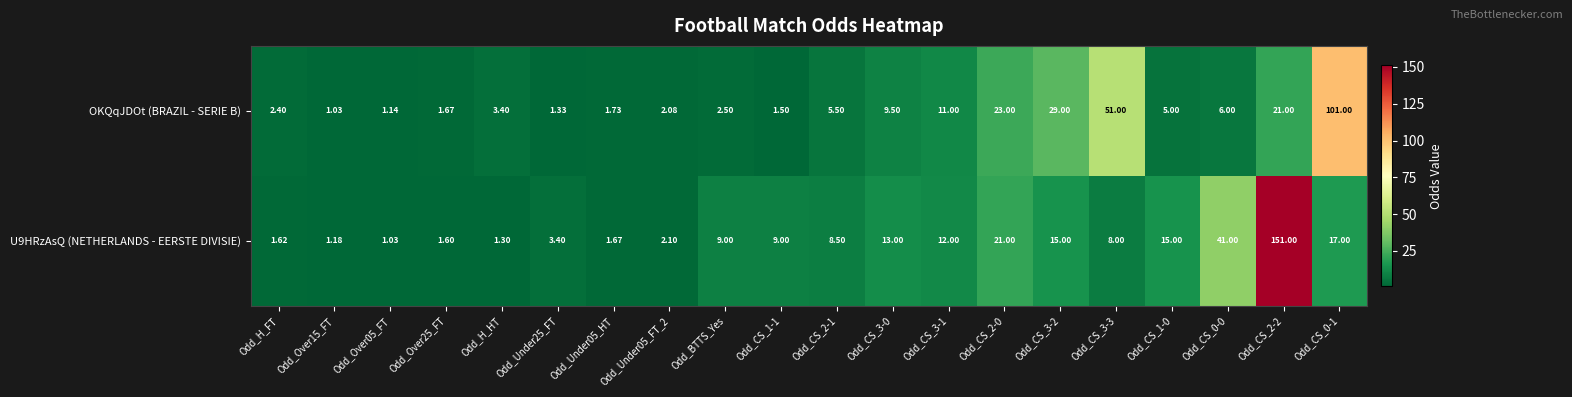

Between Odd_Over15_FT and Odd_CS_2-0, which series saw the biggest shift?

OKQqJDOt (BRAZIL - SERIE B)